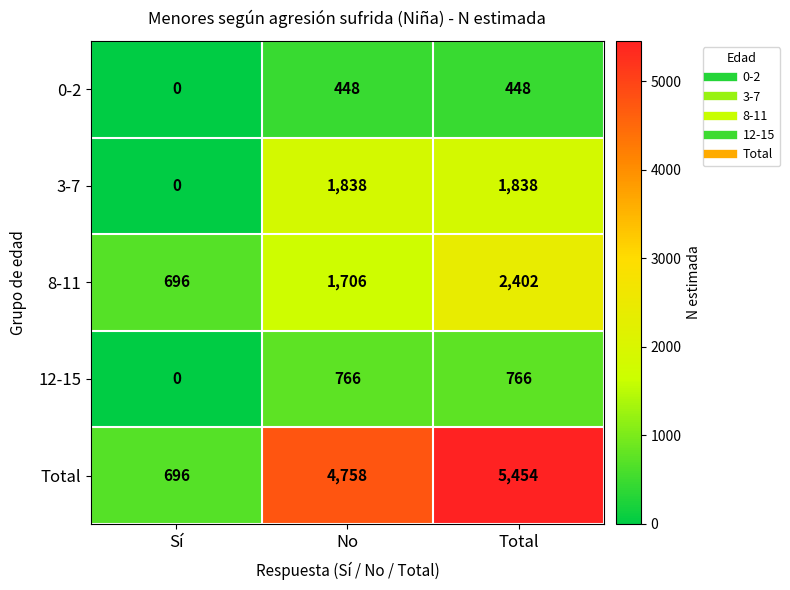

Reading left to right, transcribe all the data shown in this chart.

0-2: Sí=0	No=448	Total=448
3-7: Sí=0	No=1838	Total=1838
8-11: Sí=696	No=1706	Total=2402
12-15: Sí=0	No=766	Total=766
Total: Sí=696	No=4758	Total=5454